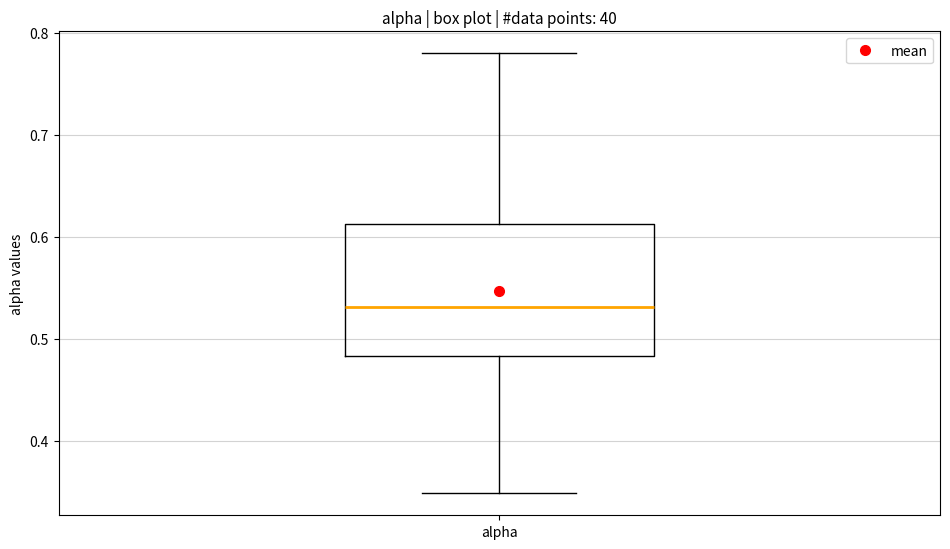

Transcribe this box plot: give where the median line is, the range the box spans, and where the two whiskers end, as read against the y-axis. The values are not printed on the chart, so give them approximately, as read against the axis.

median 0.53, box 0.48 to 0.61, whiskers 0.35 to 0.78